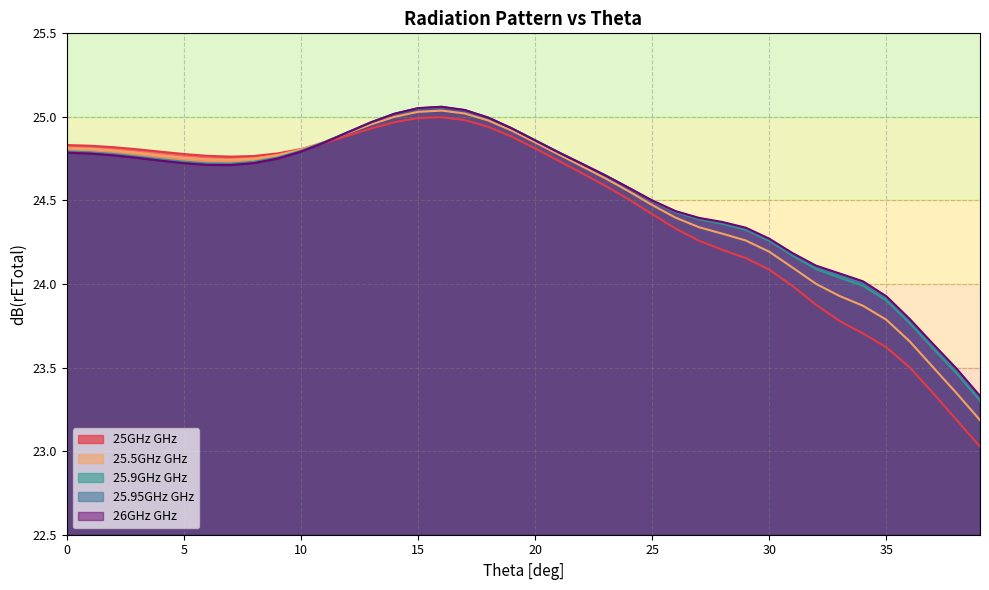

Which label corresponds to the largest value in the chart?

16